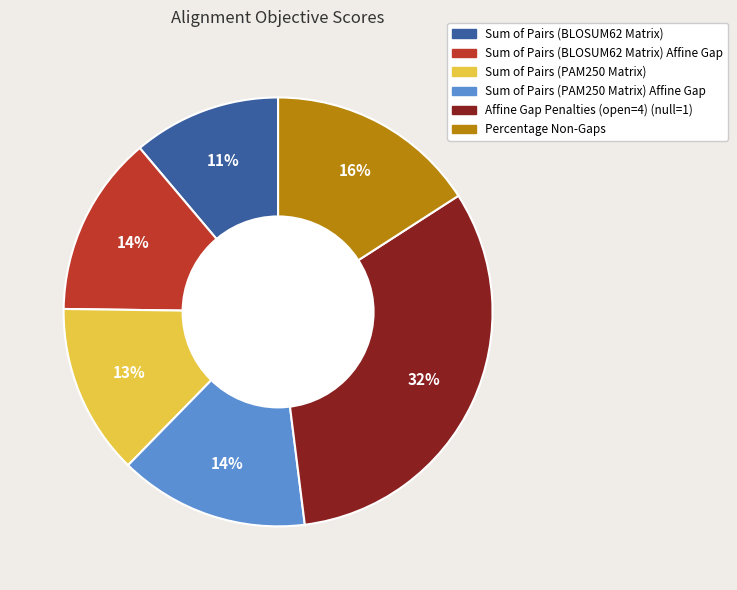

To the nearest percent, what is the difference between the largest and smallest slice percentages?

21%